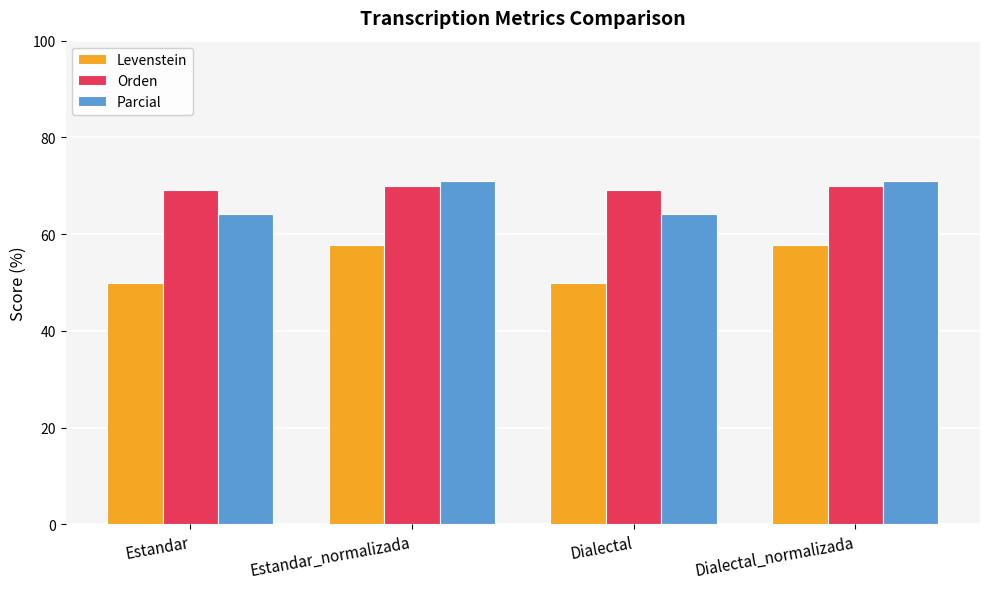

What are all the series names shown in the legend?

Levenstein, Orden, Parcial